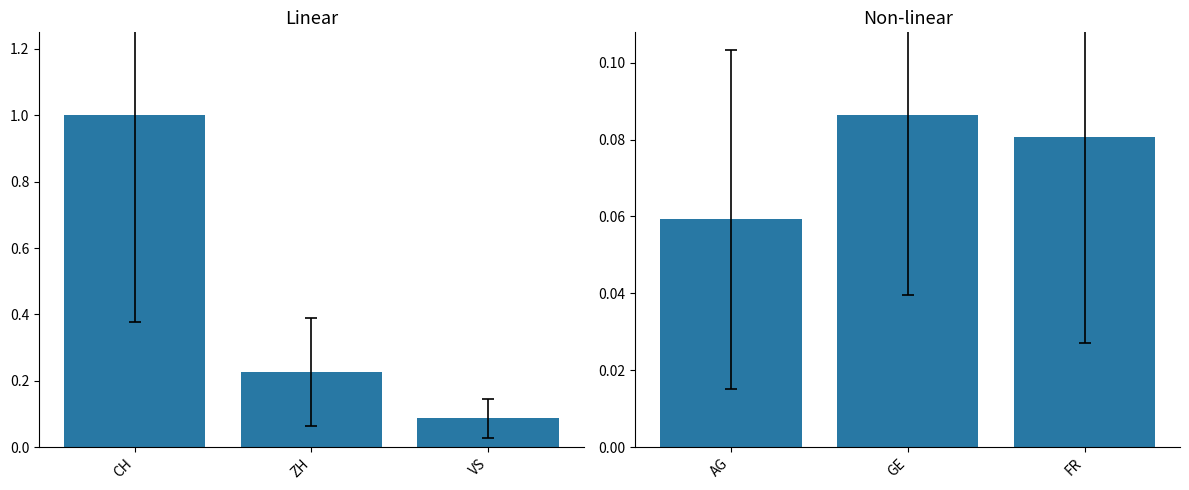

Reading left to right, extract all data points from this chart.

CH/ZH/VS: 1.0	0.2	0.1
AG/GE/FR: 0.1	0.1	0.1